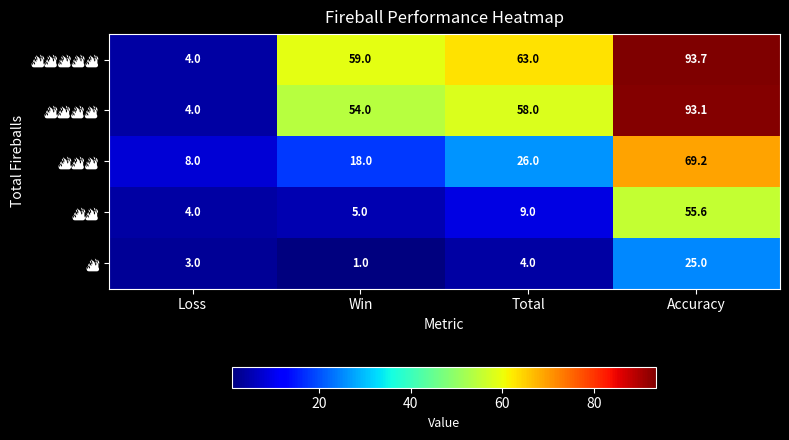

Which category has the highest value across all series?

Accuracy